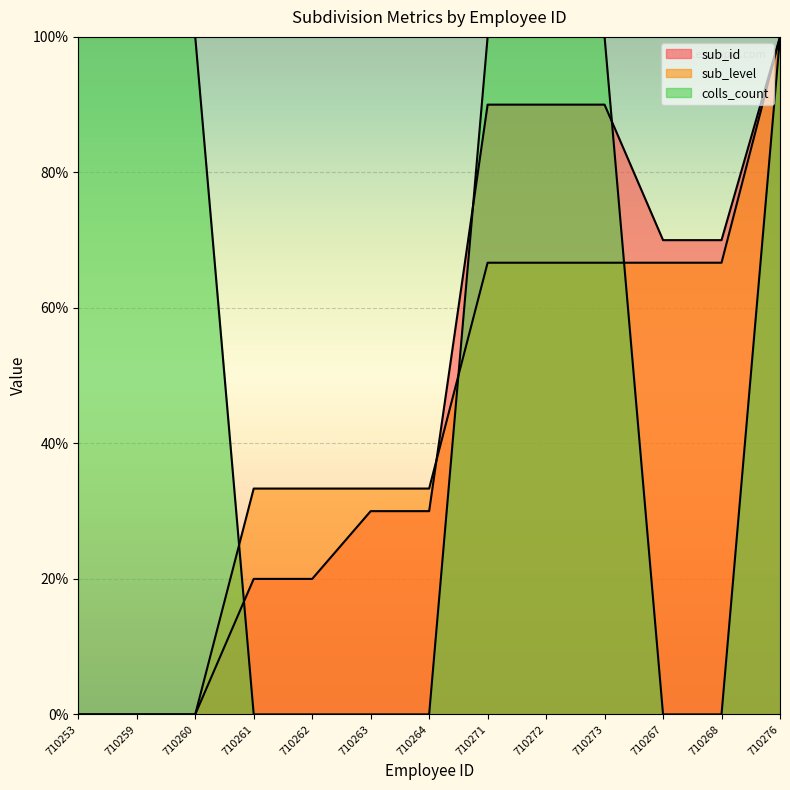

The value of colls_count at 710259 is 100.0. True or false?

True